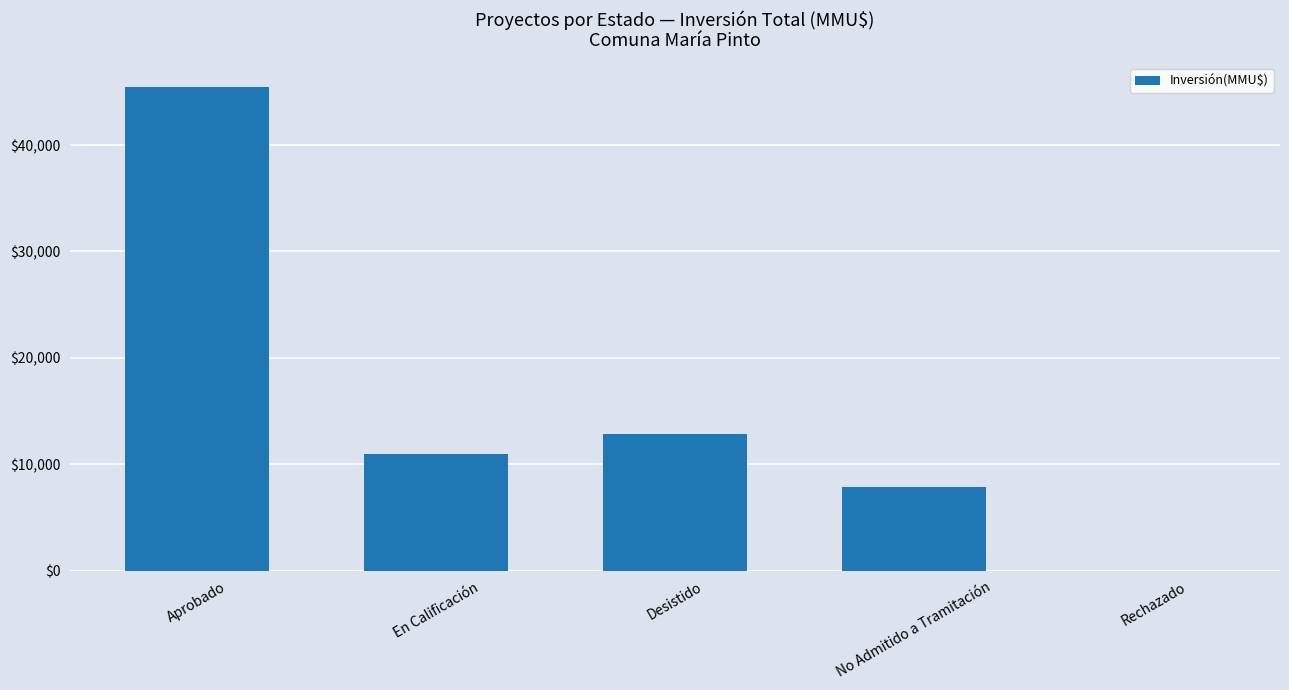

What is the change in value from Desistido to No Admitido a Tramitación?

-4967